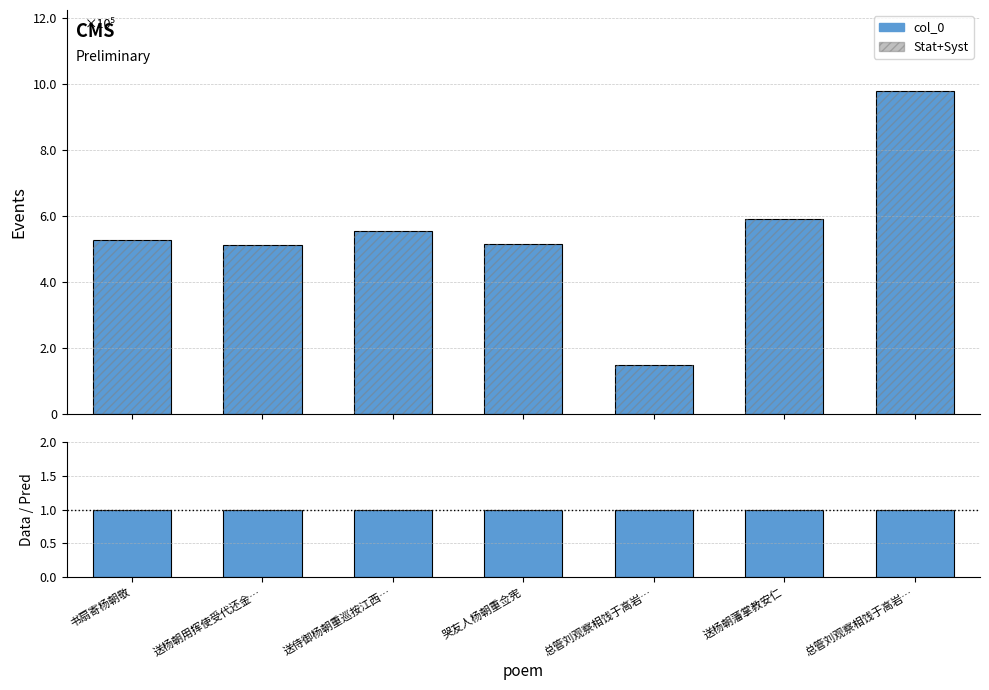

Reading left to right, transcribe all the data shown in this chart.

col_0: 529511	513394	555136	516001	150130	591988	980293
Data/Pred: 1	1	1	1	1	1	1